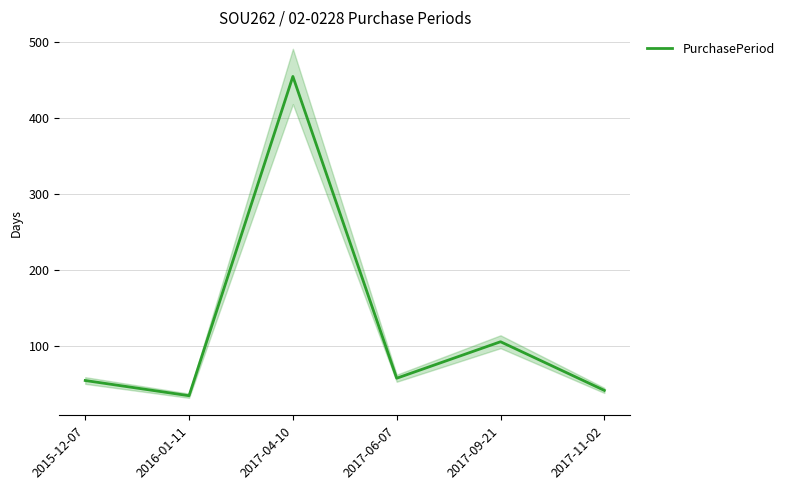

What is the label of the 5th point from the right?

2016-01-11